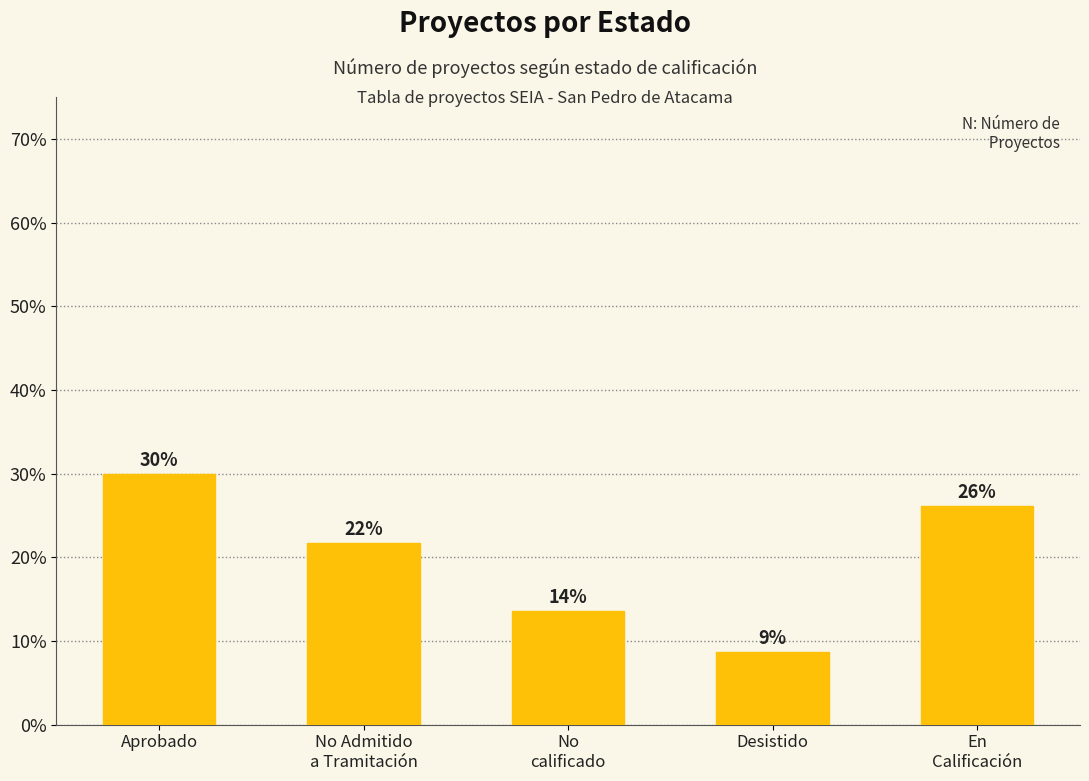

True or false: the data shows 41.4 at Aprobado.

False